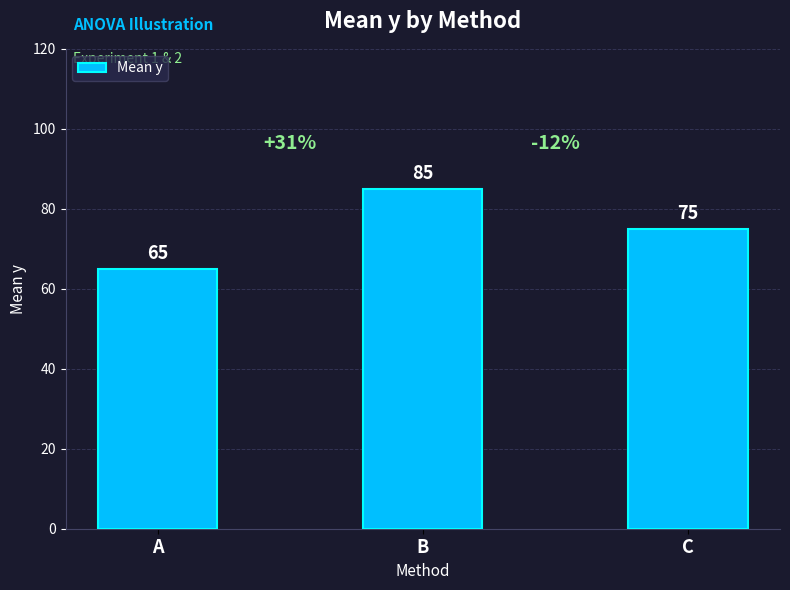

At which category does the chart reach its peak across all series?

B